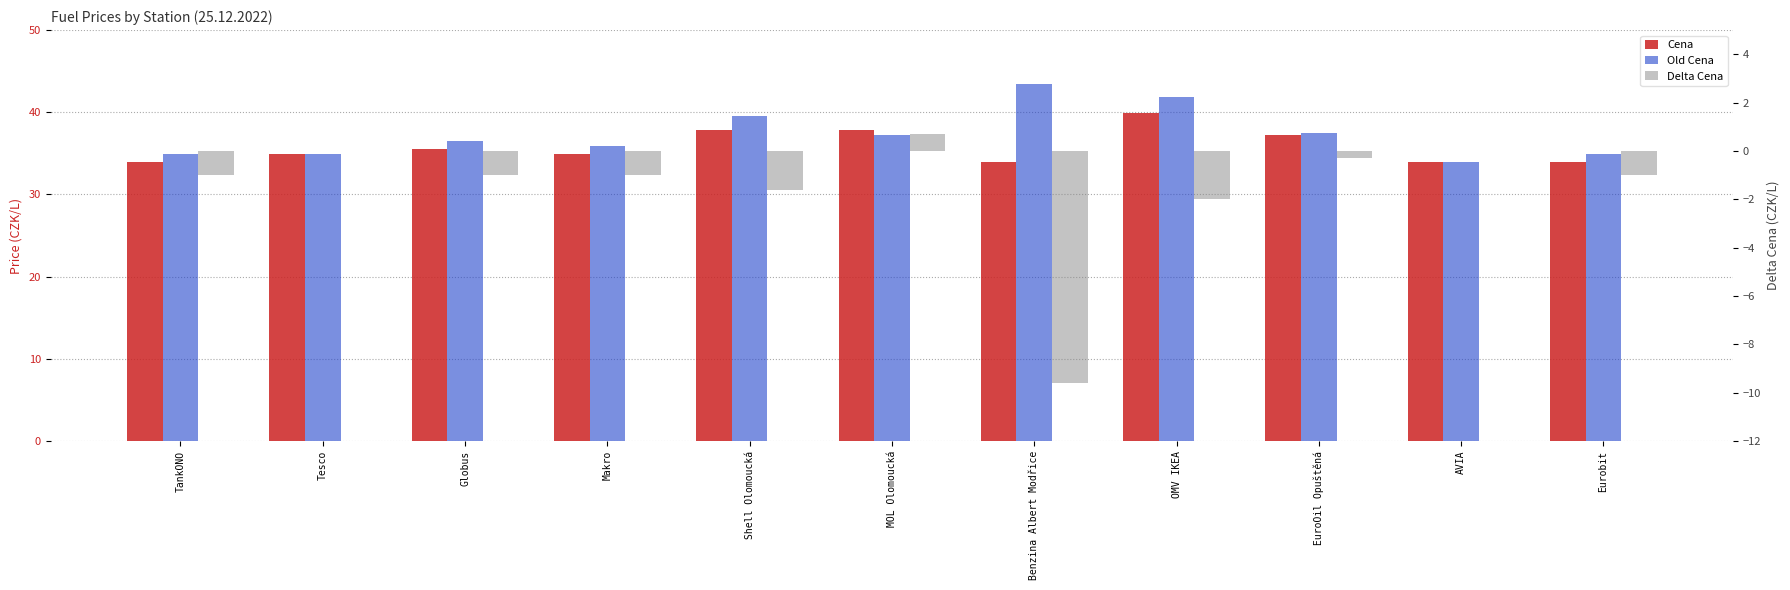

Which category has the lowest value across all series?

Benzina Albert Modřice